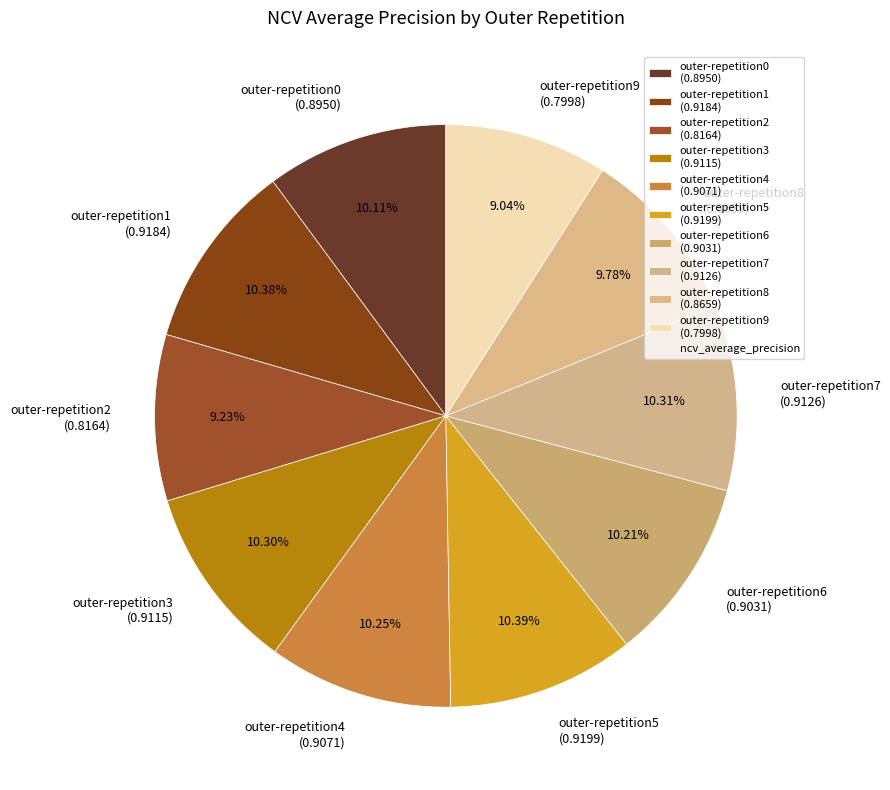

What percentage is NOT represented by outer-repetition5?

89.6%